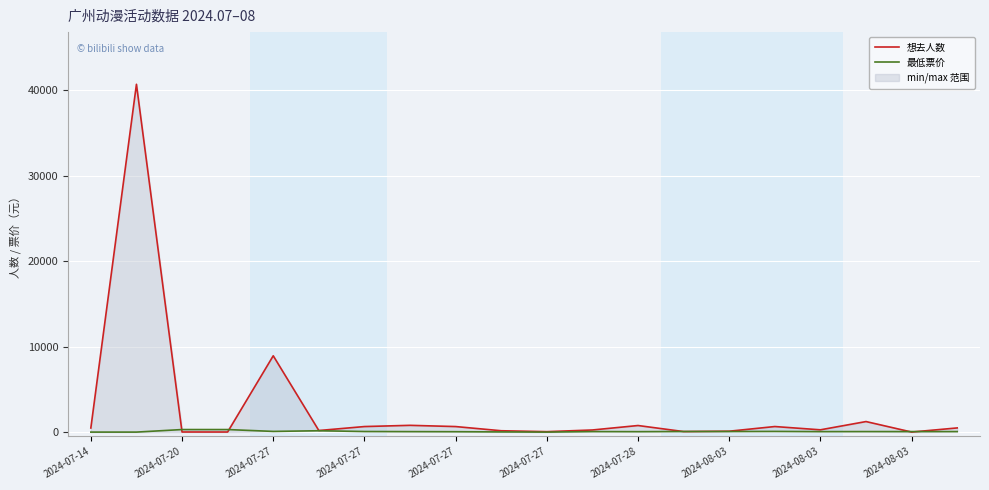

Which series changed the most between 11 and 12?

想去人数